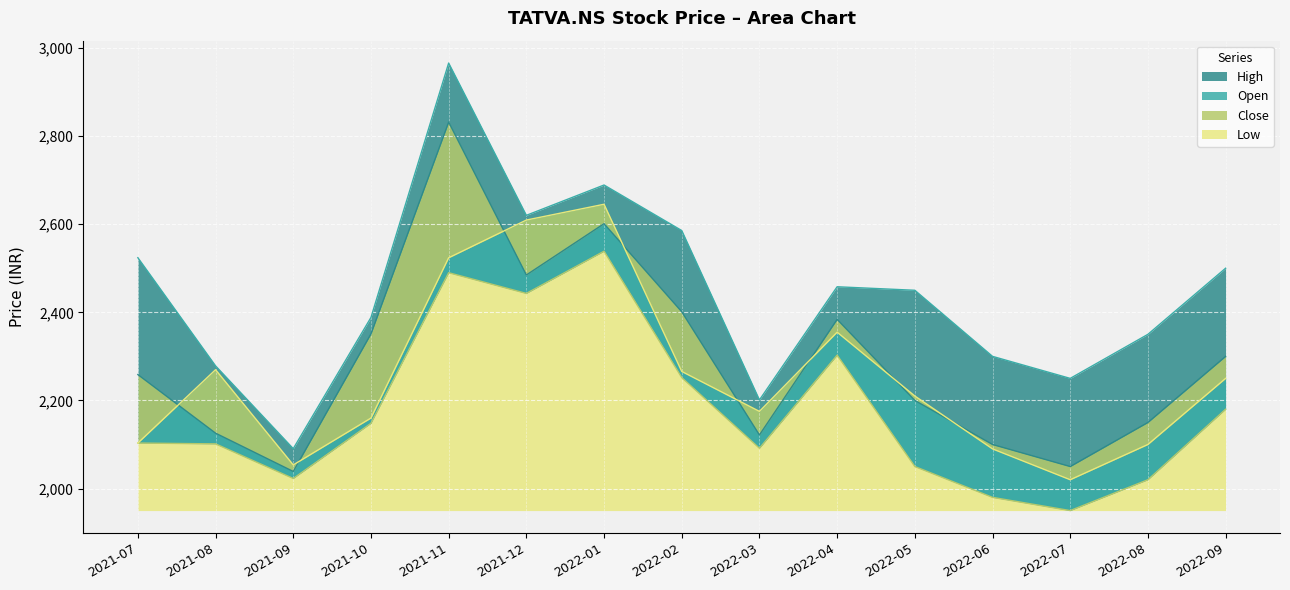

Reading right to left, list all the values displayed in this chart.

Close: 2300.0	2150.0	2050.0	2100.0	2200.0	2384.0	2121.6	2401.2	2601.1	2484.7	2831.7	2351.1	2038.8	2125.7	2258.6
High: 2500.0	2350.0	2250.0	2300.0	2450.0	2458.0	2201.1	2585.6	2688.9	2620.1	2965.7	2388.2	2090.5	2278.4	2523.9
Low: 2180.0	2020.0	1950.0	1980.0	2050.0	2302.7	2091.5	2251.9	2538.6	2442.9	2489.9	2148.1	2022.8	2101.4	2103.3
Open: 2250.0	2100.0	2020.0	2090.0	2210.0	2354.9	2175.1	2265.8	2645.2	2609.3	2523.7	2160.0	2053.6	2269.7	2103.3